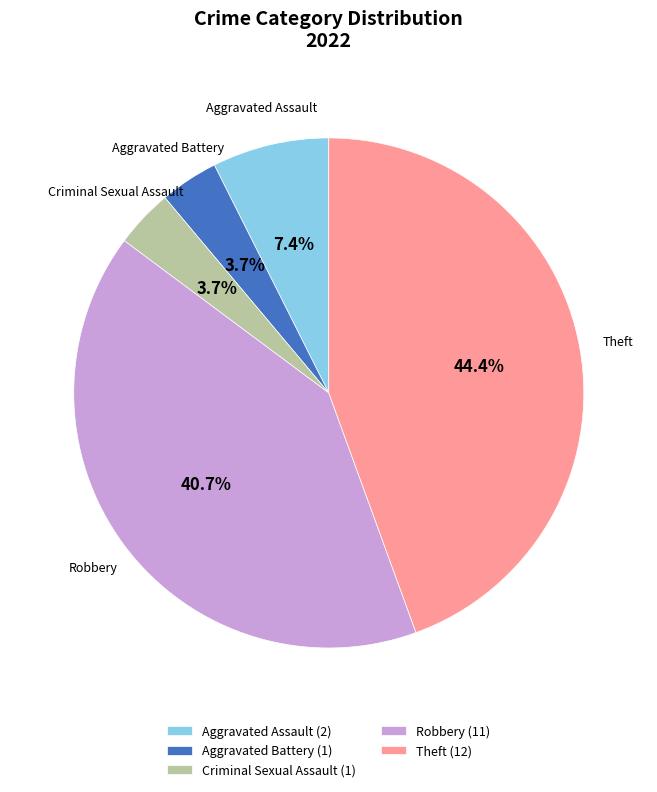

To the nearest percent, what portion does Aggravated Battery represent?

4%